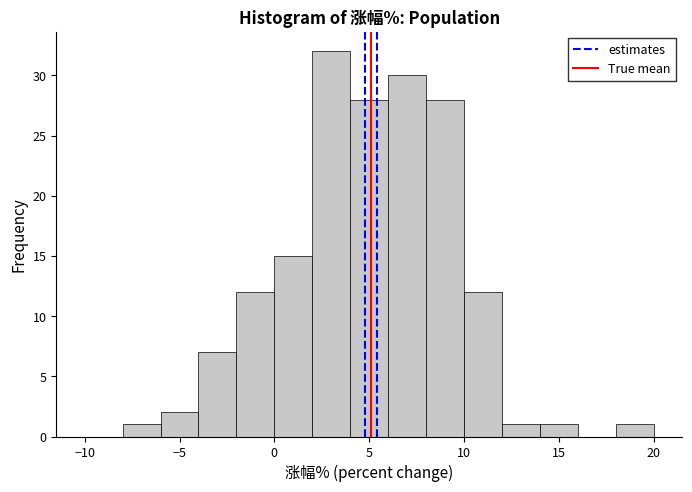

Over which range of the x-axis is the bar tallest?

2 to 4